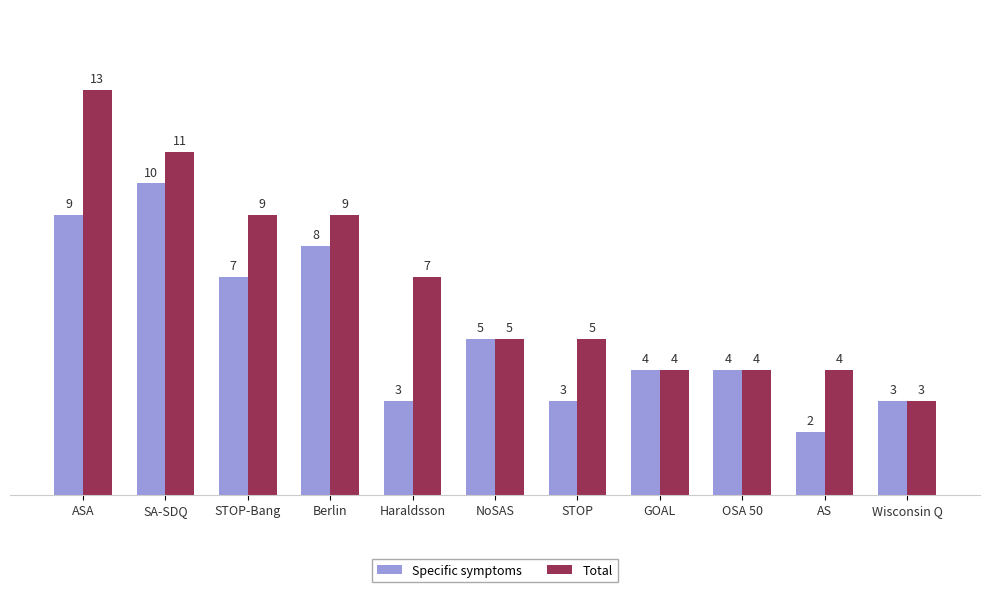

Count the Specific symptoms values in the range 3 to 8.

8